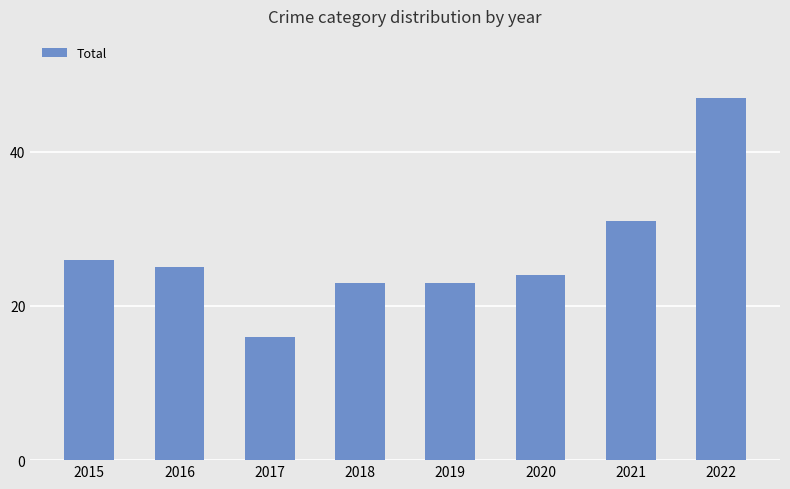

How many values are below 25?

4